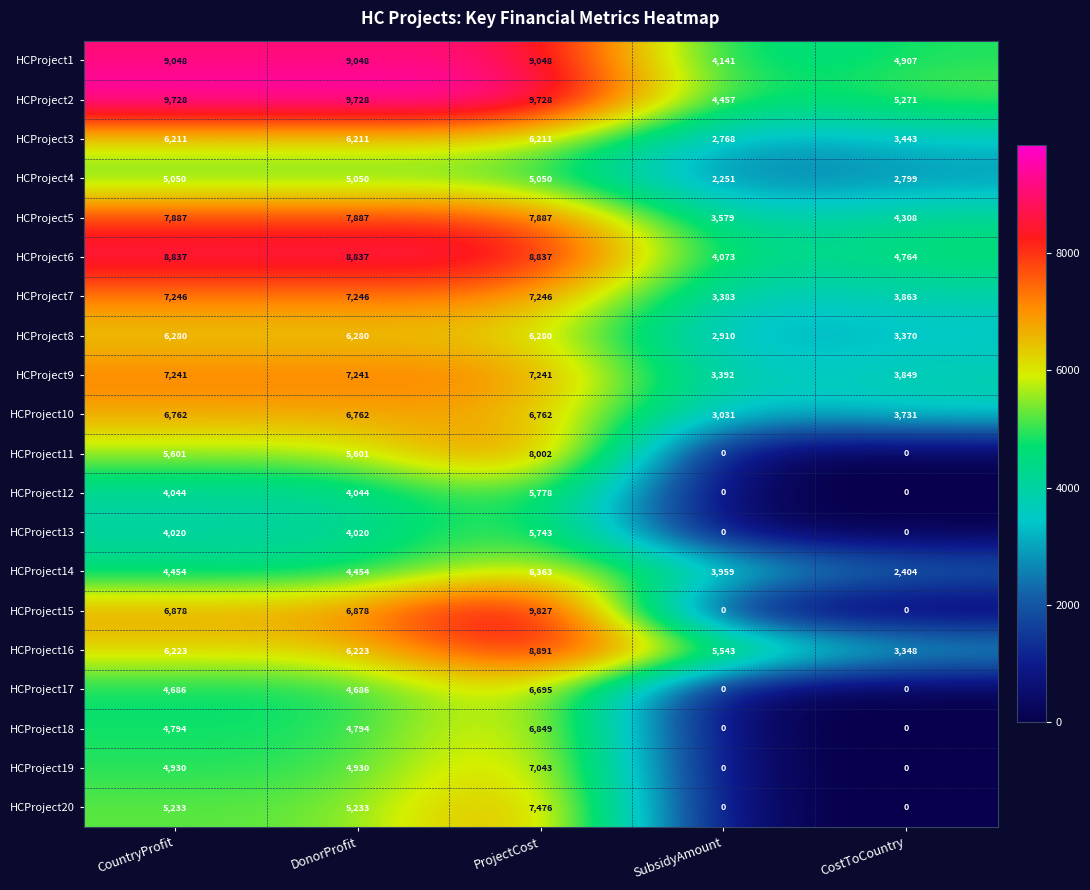

What is the greatest value displayed?

9827